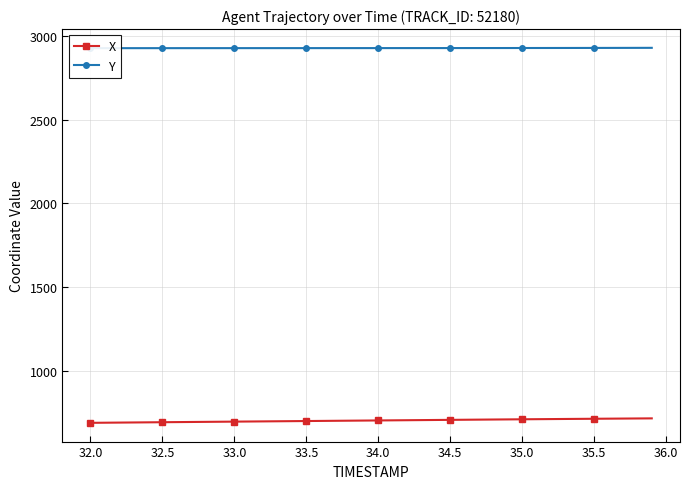

Reading right to left, extract all data points from this chart.

X: 717.4	716.8	716.3	715.7	715.1	714.5	713.9	713.2	712.6	711.9	711.3	710.6	709.9	709.2	708.5	707.8	707.1	706.4	705.7	705.0	704.3	703.6	702.9	702.2	701.5	700.8	700.1	699.4	698.7	698.0	697.3	696.6	695.9	695.2	694.5	693.7	693.0	692.3	691.5	690.8
Y: 2929.2	2929.0	2928.8	2928.7	2928.6	2928.5	2928.4	2928.3	2928.2	2928.1	2928.0	2928.0	2927.9	2927.8	2927.8	2927.7	2927.7	2927.7	2927.6	2927.6	2927.6	2927.6	2927.5	2927.5	2927.5	2927.5	2927.4	2927.4	2927.4	2927.4	2927.4	2927.3	2927.3	2927.3	2927.3	2927.3	2927.2	2927.2	2927.2	2927.2